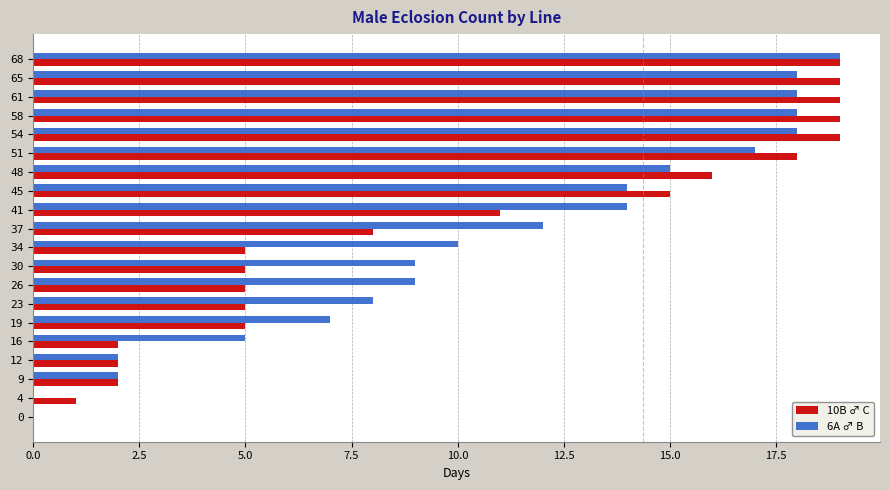

At which category is the sum across all series the highest?

68